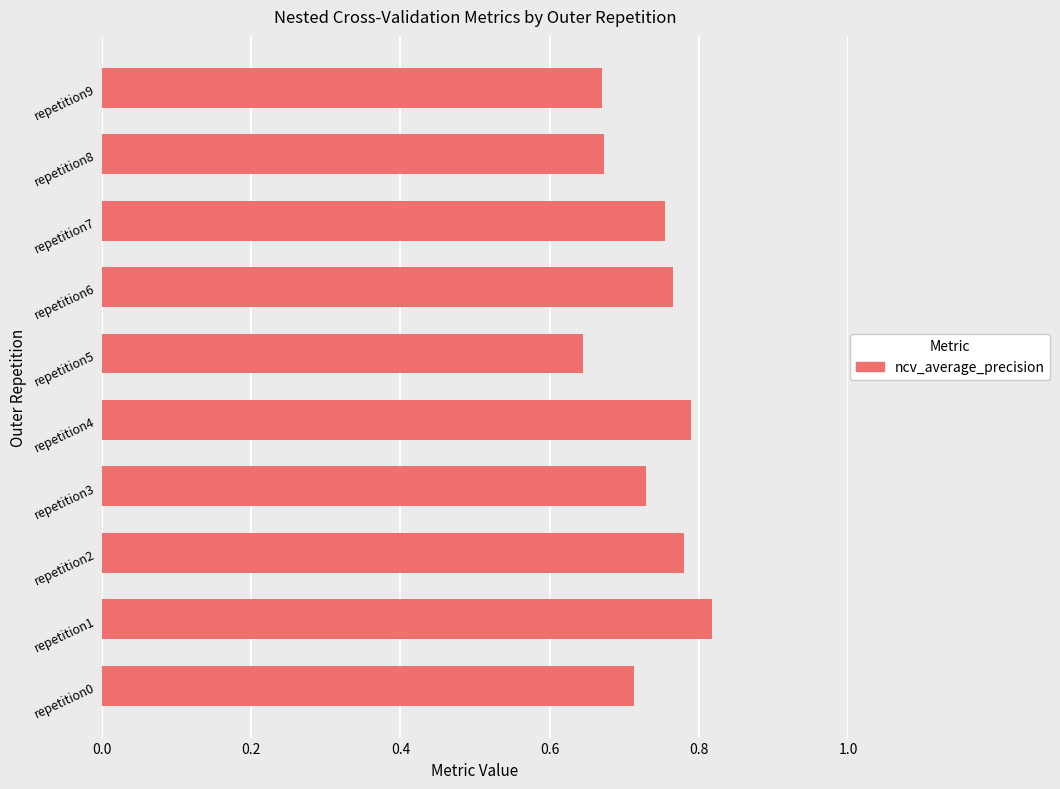

What is the change in value from repetition0 to repetition4?

+0.1